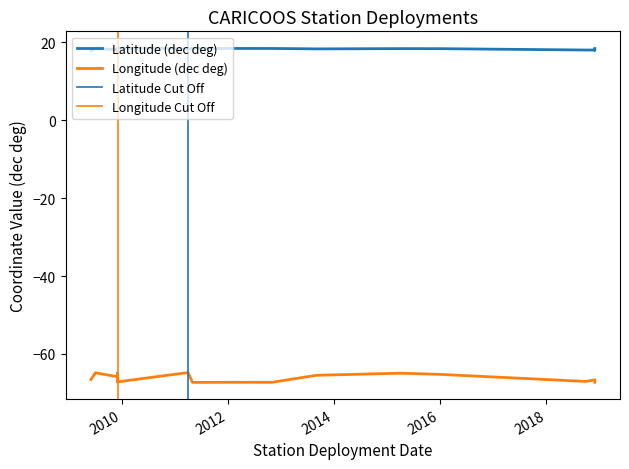

Reading left to right, what are all the values shown in this chart?

Latitude (dec deg): 17.9	18.5	18.3	18.2	18.4	18.1	18.3	18.3	17.9	18.5	18.3	18.3	17.7	18.1	18.3	18.3	18.4	18.4	18.0	18.0	17.9	18.3
Longitude (dec deg): -66.5	-66.1	-65.5	-64.8	-67.3	-65.8	-64.9	-65.6	-66.2	-66.1	-66.0	-65.2	-64.9	-67.2	-64.9	-64.8	-67.2	-67.3	-67.0	-66.6	-67.2	-67.3